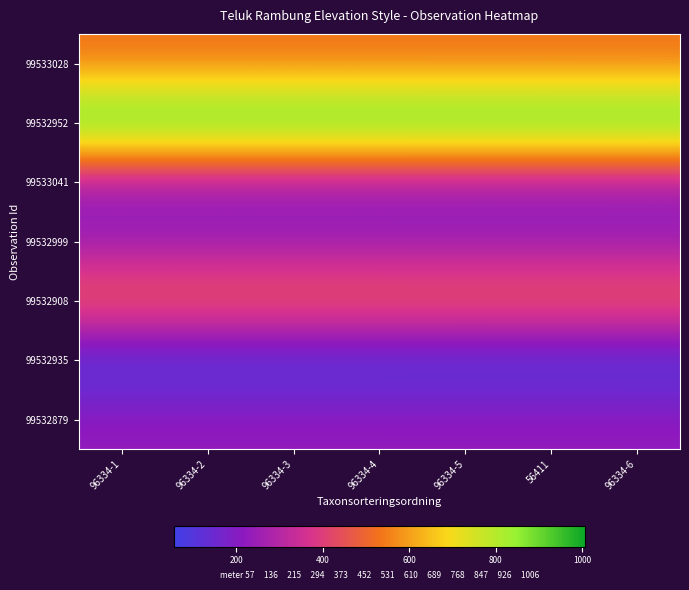

What is the spread (max minus min) of values at 96334-3?

948.7